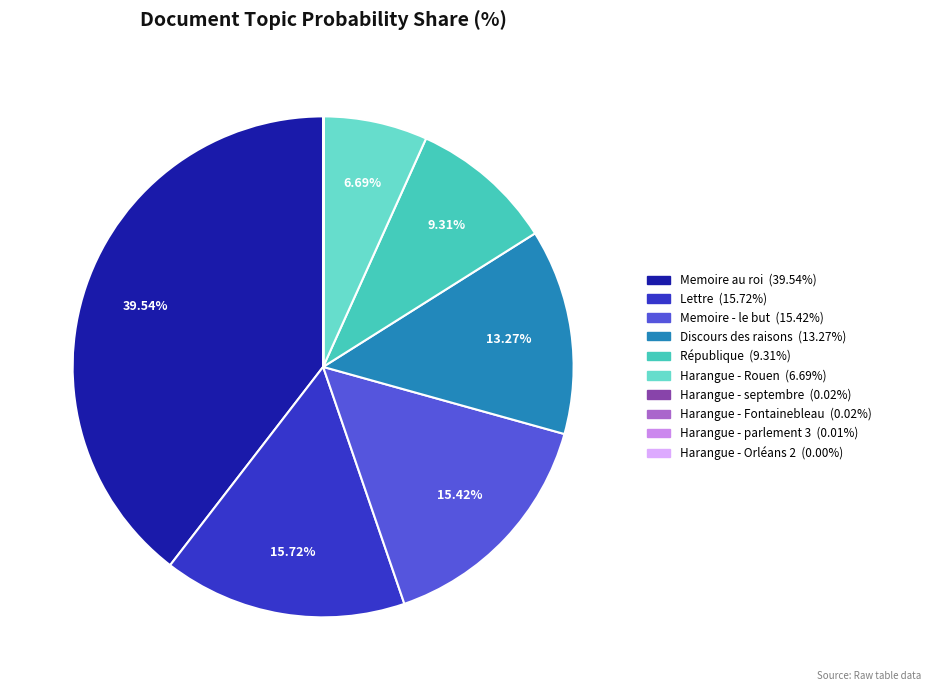

Which slice is the largest?

Memoire au roi